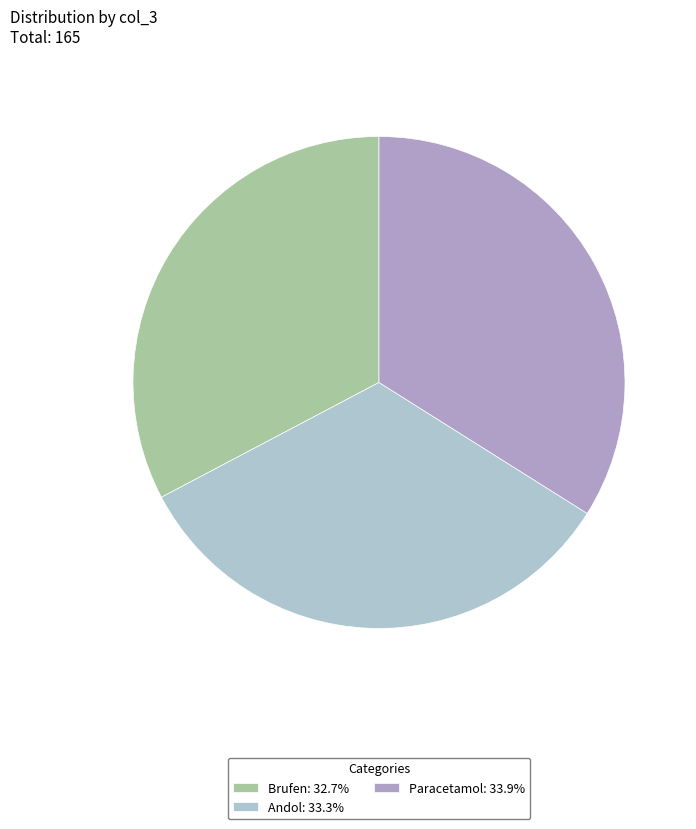

Is there a majority slice in this chart?

No